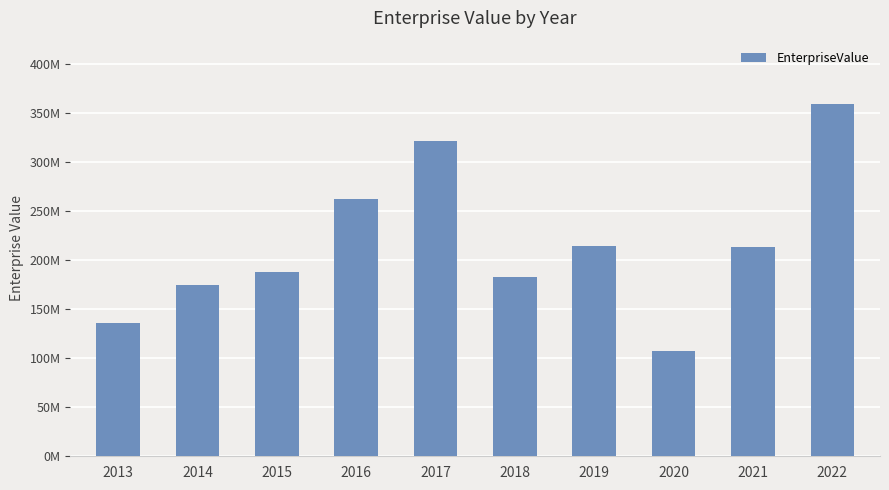

What is the greatest value displayed?

358761045.1